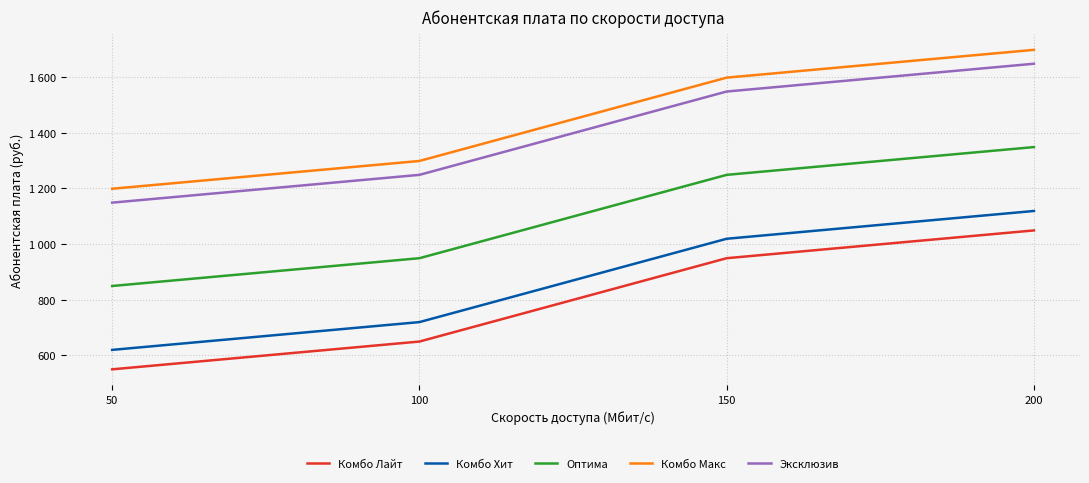

Reading left to right, list all the values displayed in this chart.

Комбо Лайт: 50=549	100=649	150=949	200=1049
Комбо Хит: 50=619	100=719	150=1019	200=1119
Оптима: 50=849	100=949	150=1249	200=1349
Комбо Макс: 50=1199	100=1299	150=1599	200=1699
Эксклюзив: 50=1149	100=1249	150=1549	200=1649